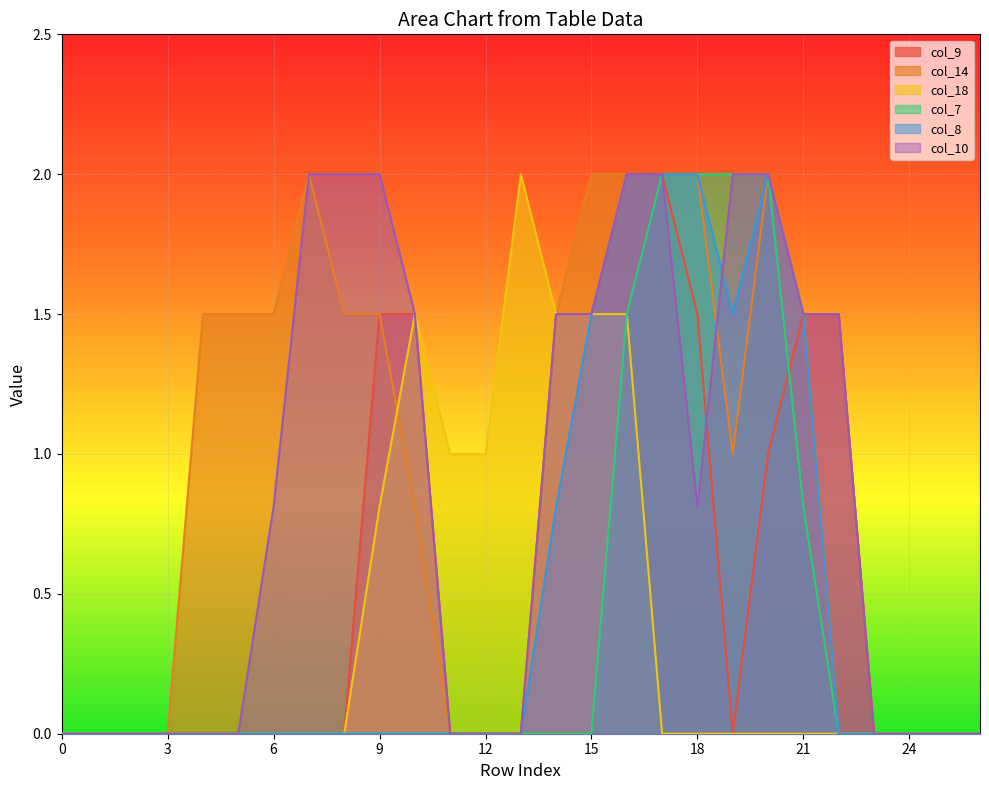

Between 0 and 3, which series saw the biggest shift?

col_9